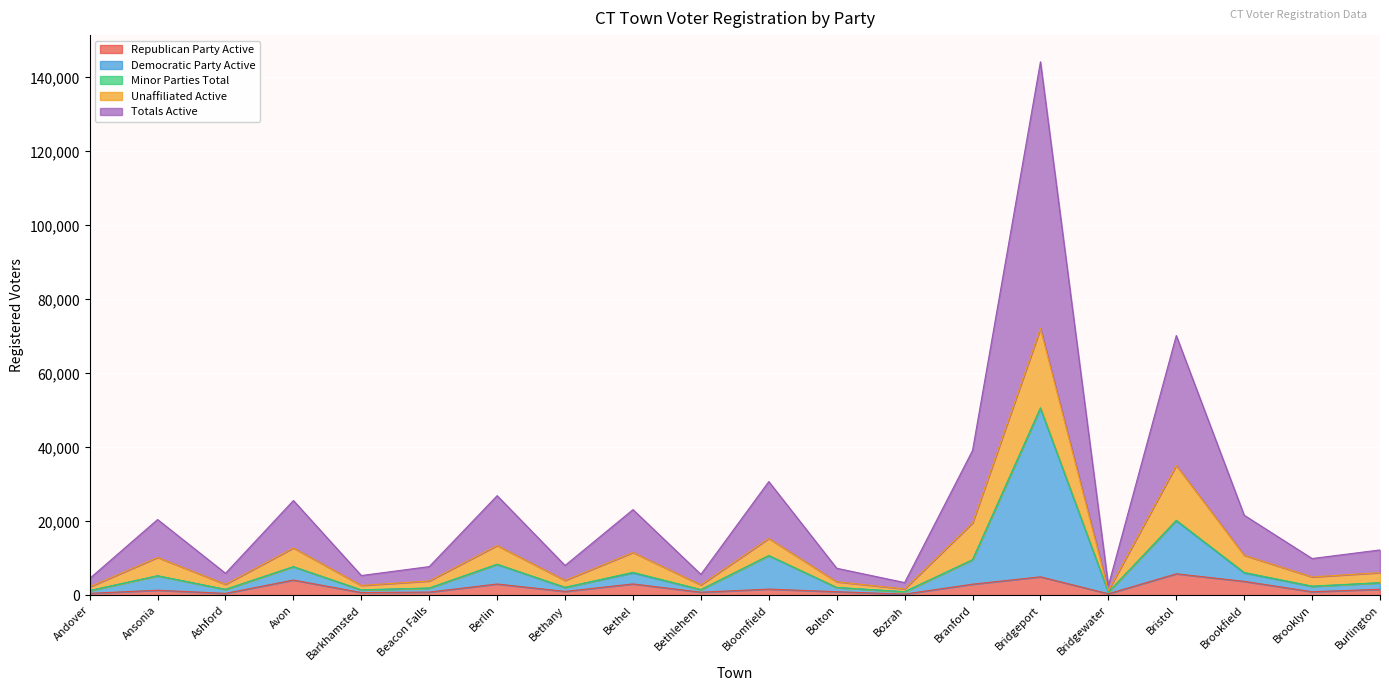

At which category is the sum across all series the highest?

Bridgeport